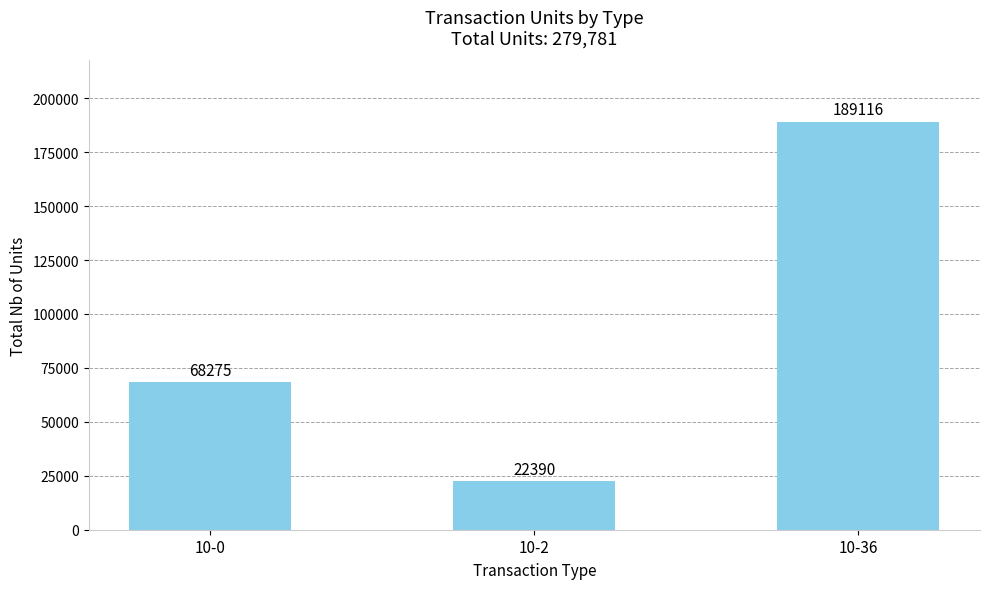

Count the values in the range 22390 to 189116.

3